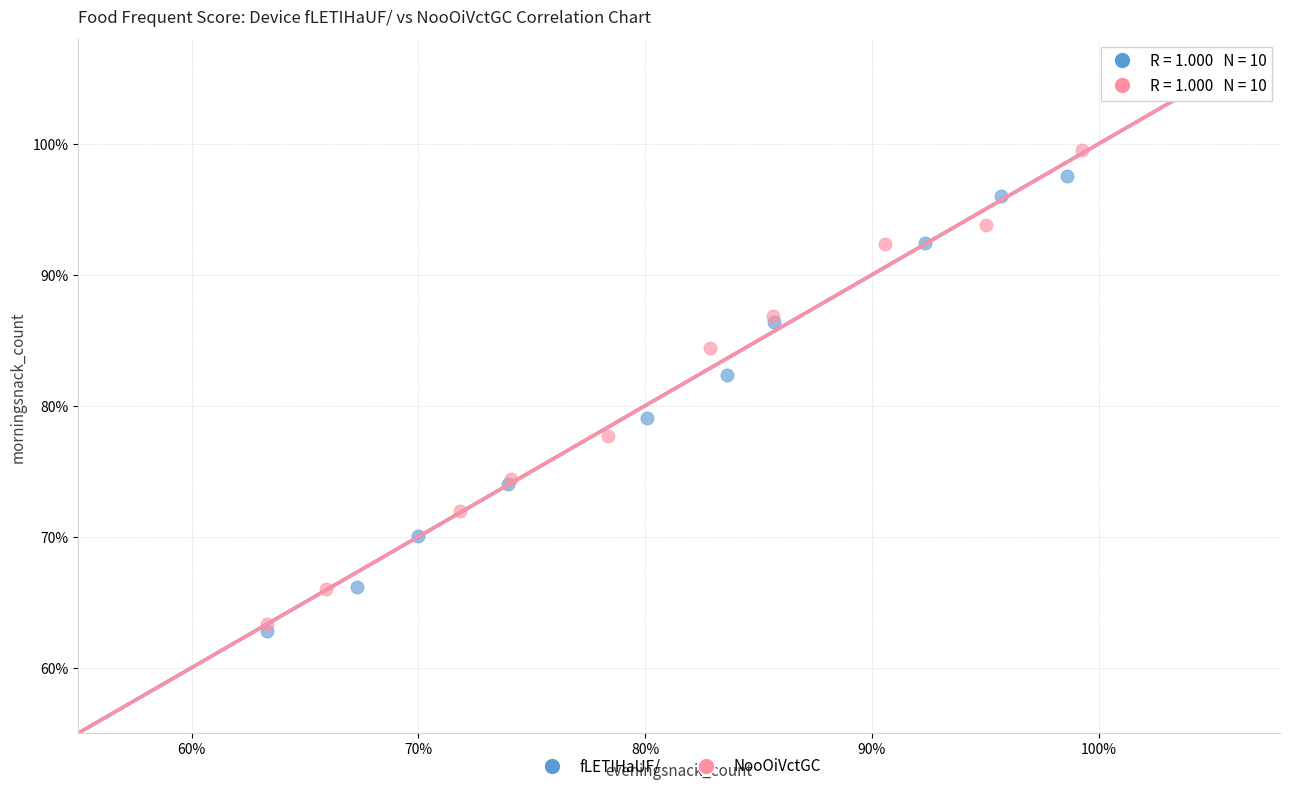

Which series reaches the minimum Y coordinate?

fLETIHaUF/